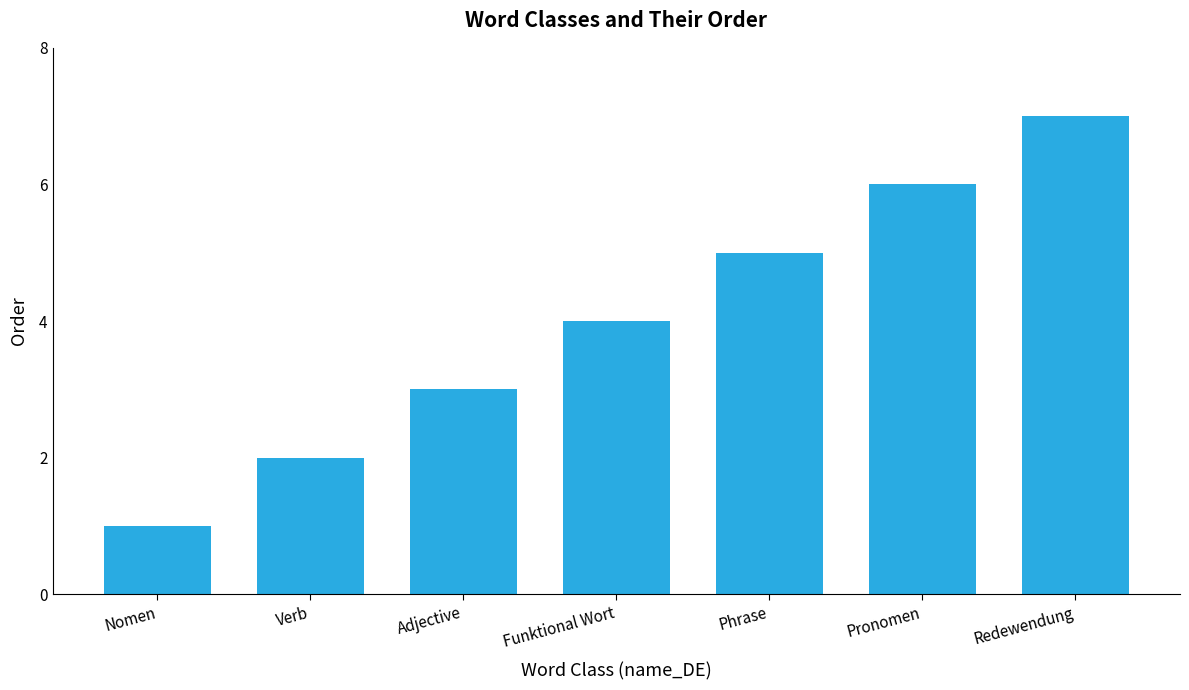

How many values are below 4?

3